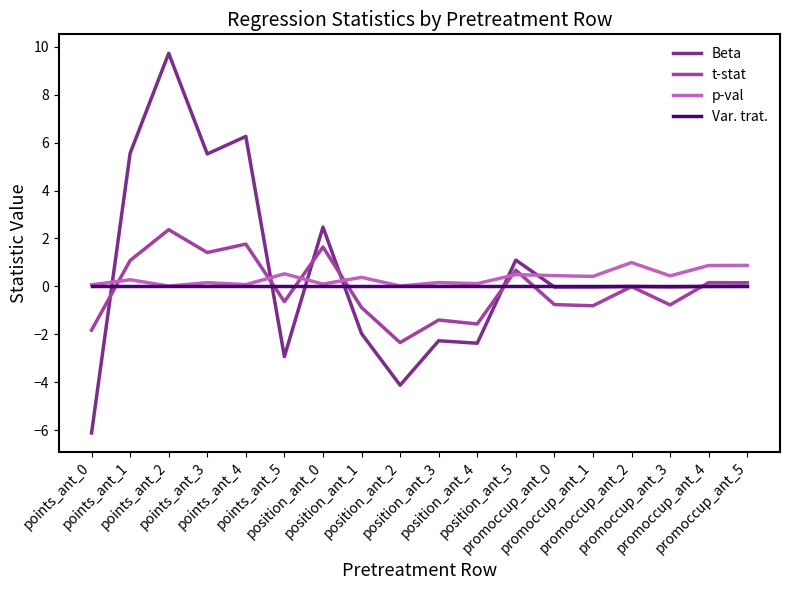

What is the difference between the maximum and second lowest values in the Beta series?

13.8